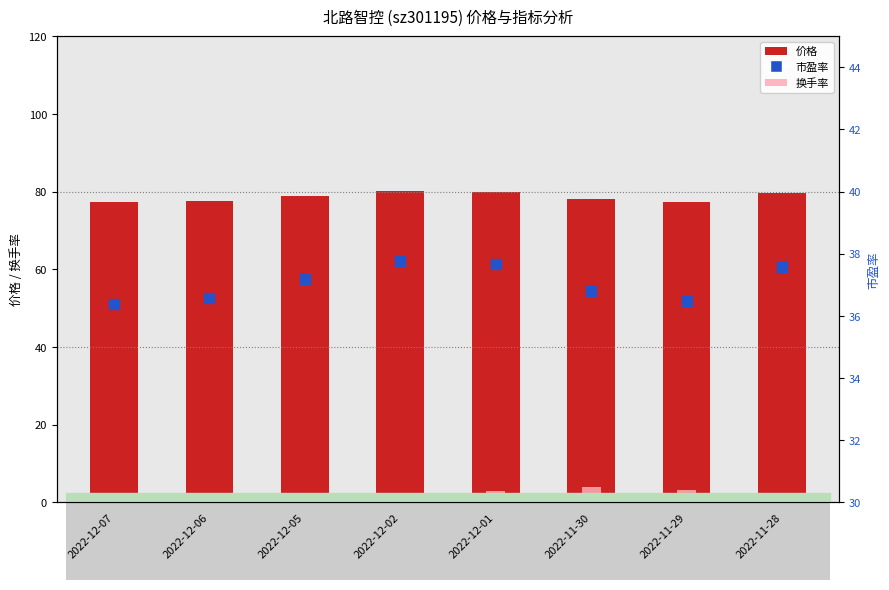

At which category is the sum across all series the highest?

2022-12-01